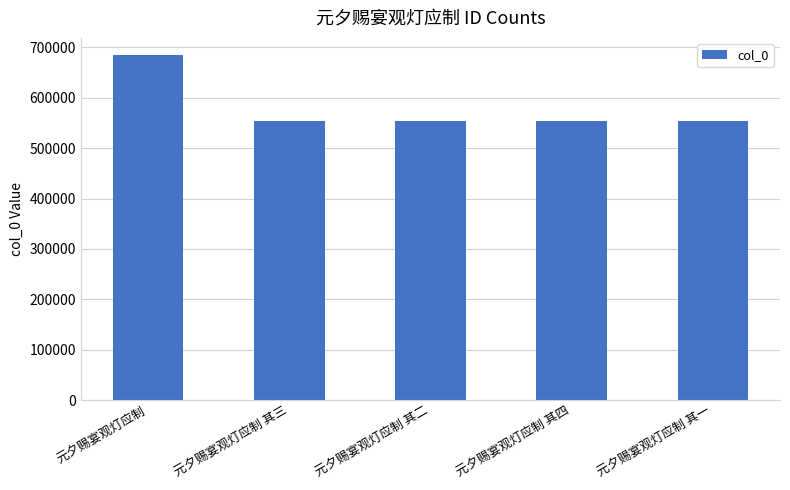

Does the chart contain any negative values?

No